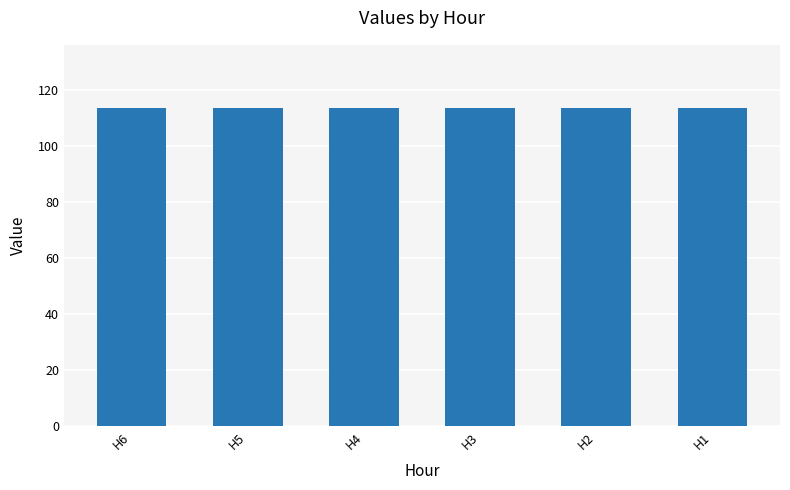

Are the bars grouped side by side (vs. stacked)?

Yes